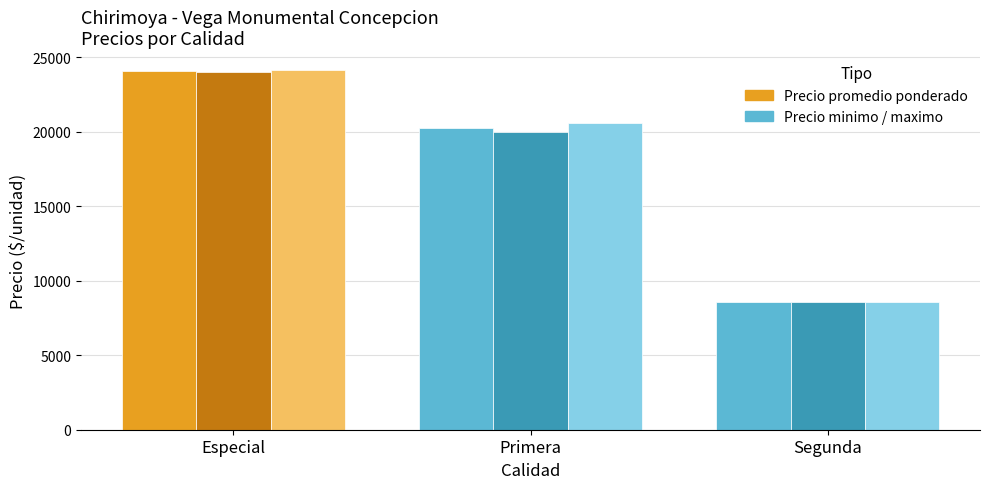

Does the chart contain any negative values?

No